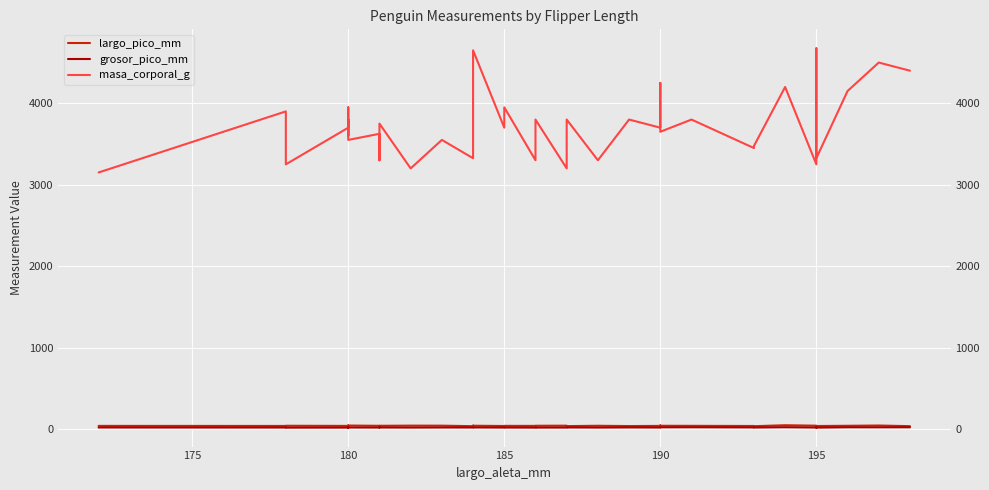

True or false: masa_corporal_g and grosor_pico_mm intersect in this chart.

False